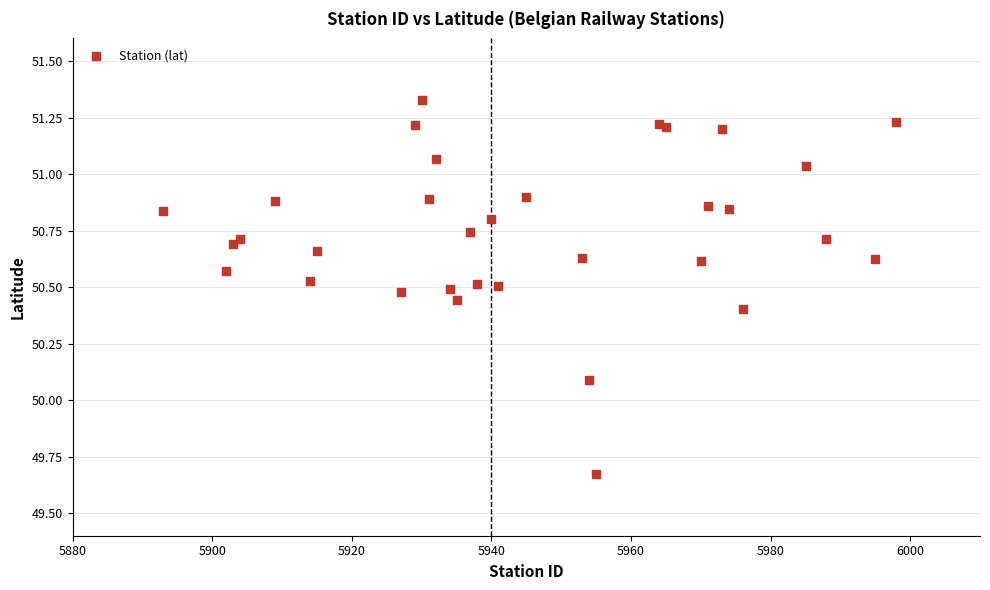

What Y value in the scatter plot is closest to 50?

50.1